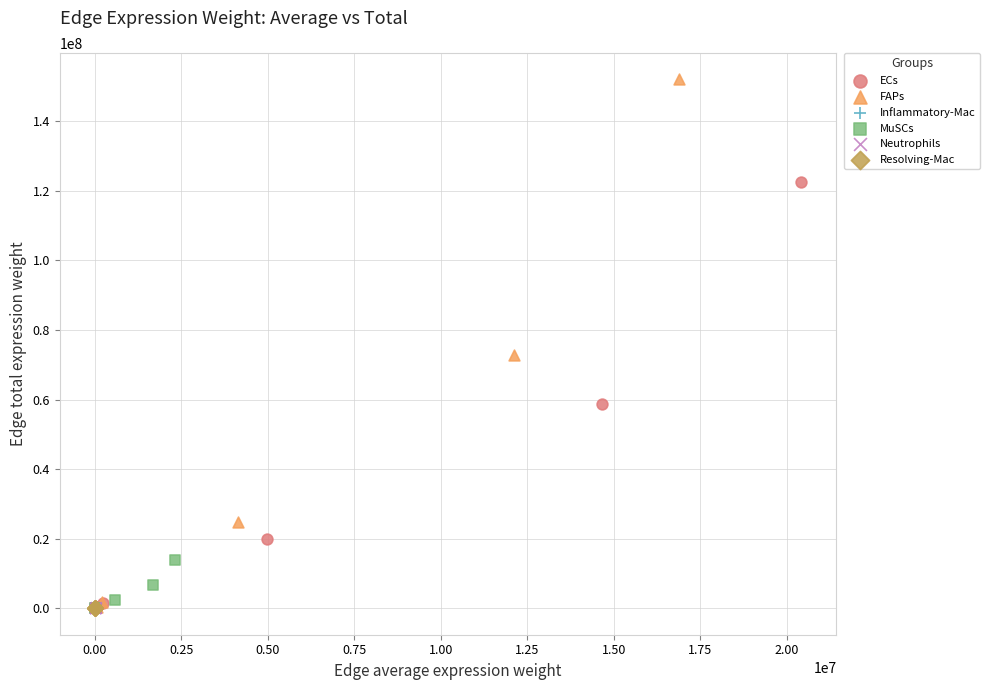

What are all the series names shown in the legend?

ECs, FAPs, Inflammatory-Mac, MuSCs, Neutrophils, Resolving-Mac